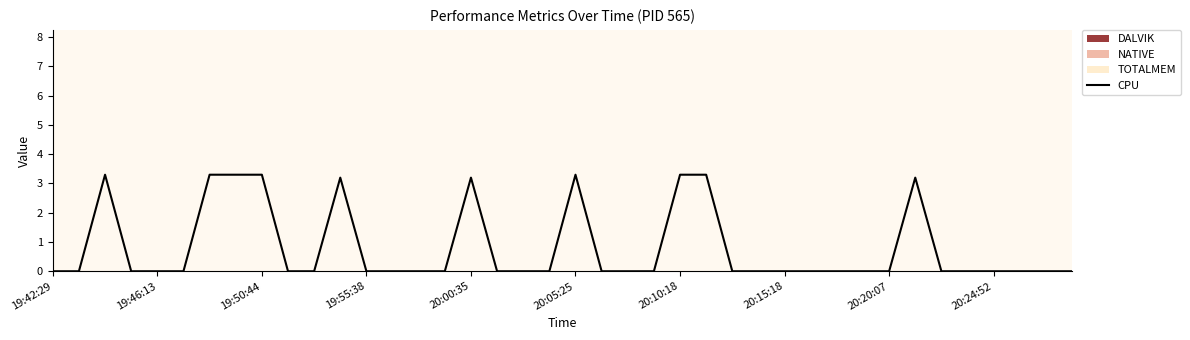

The value of CPU at 20:00:35 is 3.2. True or false?

True